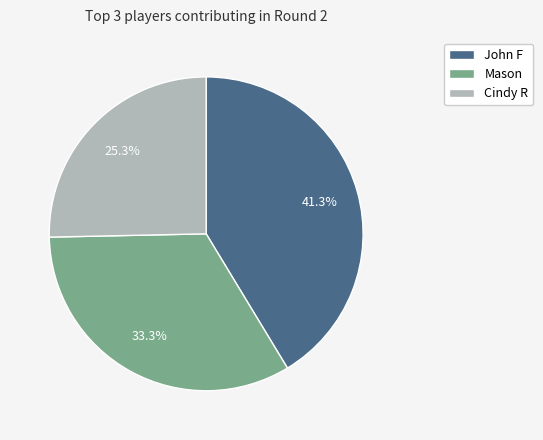

What is the largest slice in the pie chart?

John F